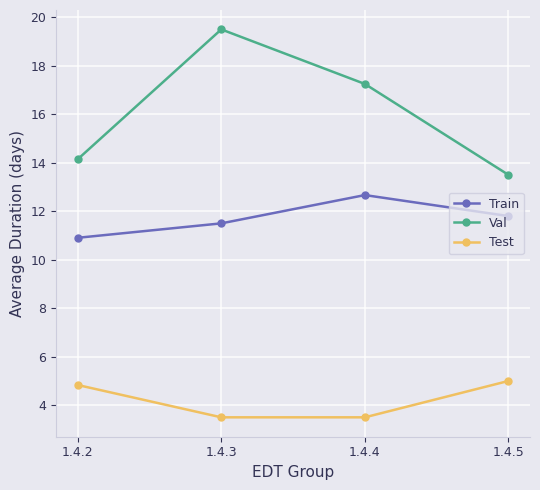

True or false: Val and Train intersect in this chart.

False